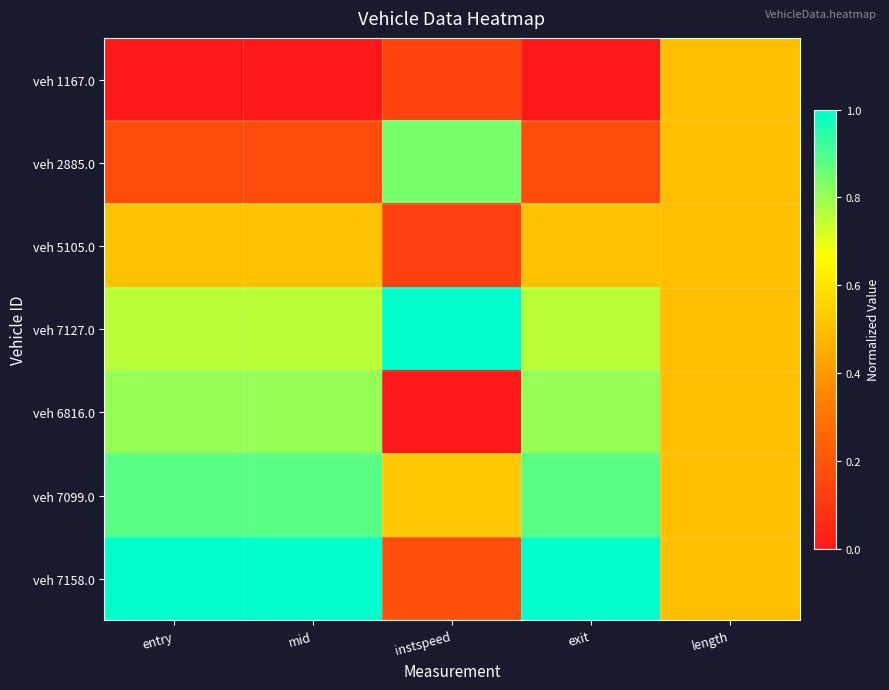

Reading left to right, list all the values displayed in this chart.

veh 1167.0: entry=0.0	mid=0.0	instspeed=0.1	exit=0.0	length=0.5
veh 2885.0: entry=0.2	mid=0.2	instspeed=0.8	exit=0.2	length=0.5
veh 5105.0: entry=0.5	mid=0.5	instspeed=0.1	exit=0.5	length=0.5
veh 7127.0: entry=0.8	mid=0.8	instspeed=1.0	exit=0.8	length=0.5
veh 6816.0: entry=0.8	mid=0.8	instspeed=0.0	exit=0.8	length=0.5
veh 7099.0: entry=0.9	mid=0.9	instspeed=0.5	exit=0.9	length=0.5
veh 7158.0: entry=1.0	mid=1.0	instspeed=0.2	exit=1.0	length=0.5